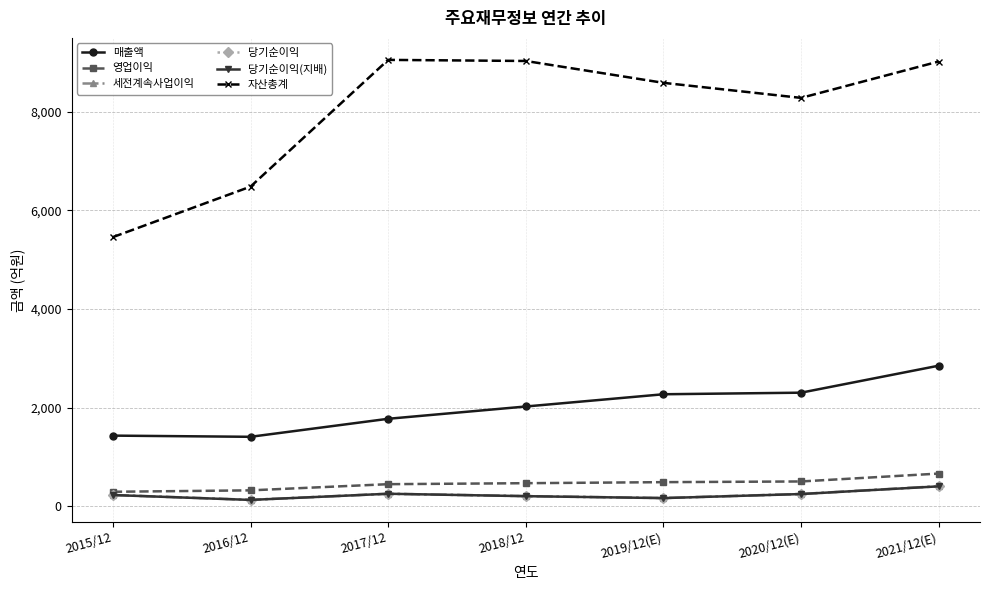

True or false: 당기순이익 has more than 0 points higher than both neighbors.

True